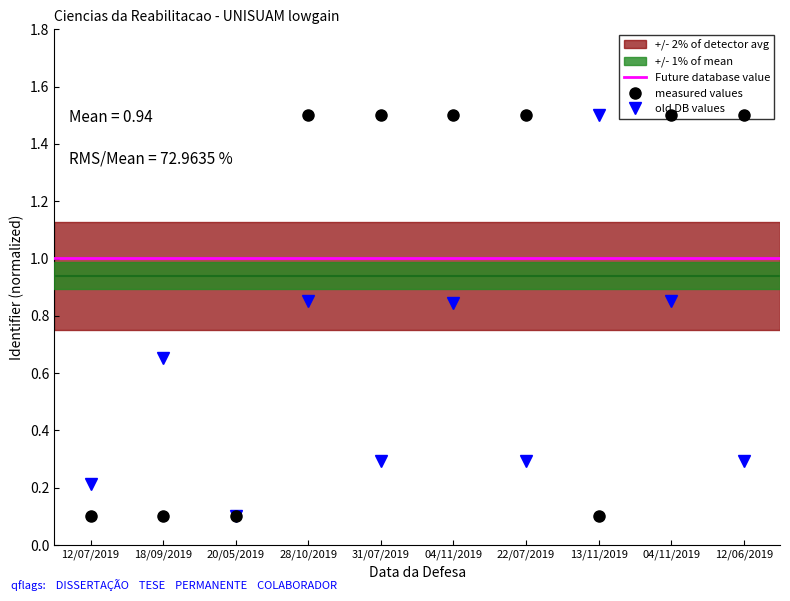

What is the label of the 9th point from the left?

04/11/2019